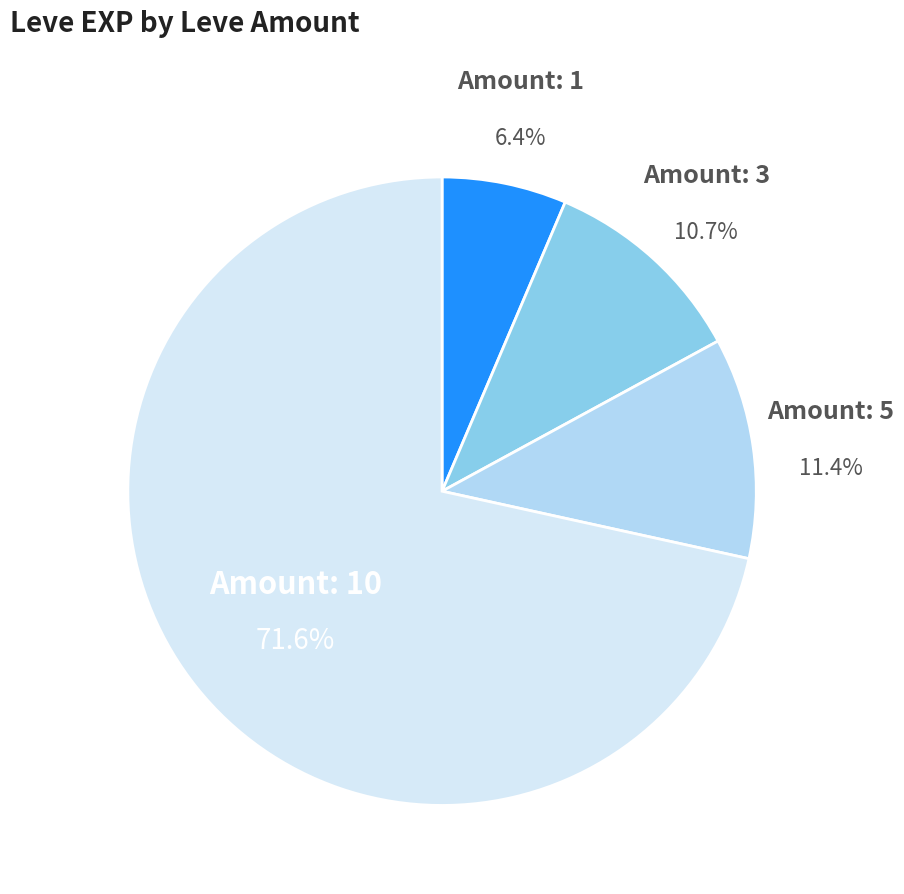

Is there a majority slice in this chart?

Yes